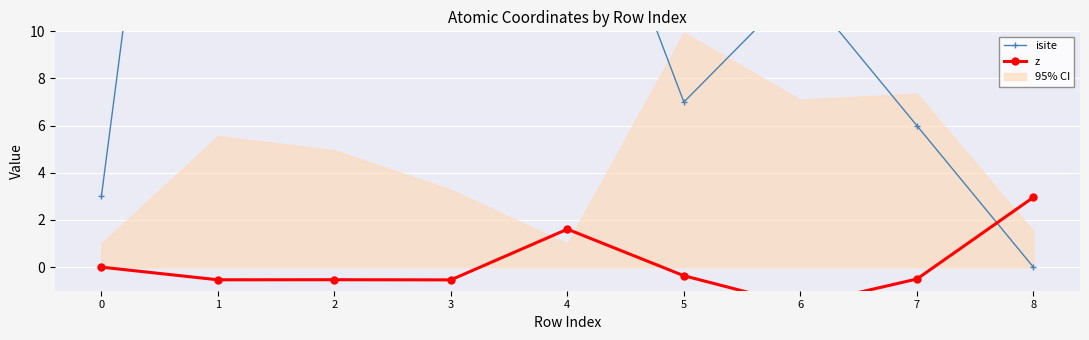

What is the value of the isite point at the 4th from the left?

47.0